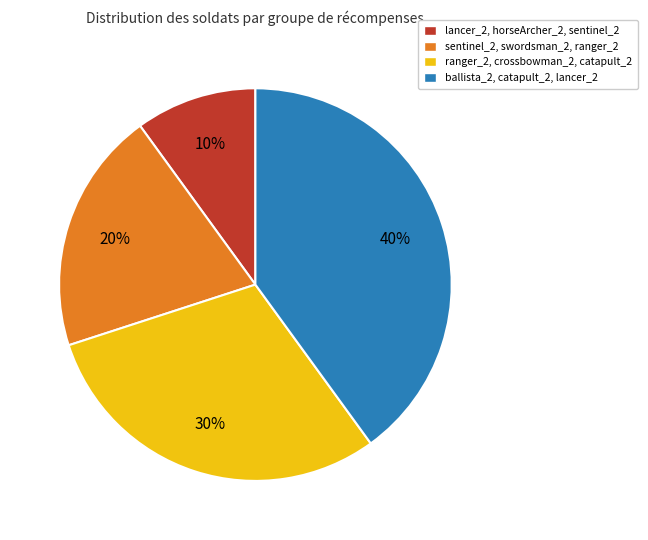

What is the ratio of the value at sentinel_2, swordsman_2, ranger_2 to the value at ranger_2, crossbowman_2, catapult_2?

0.7